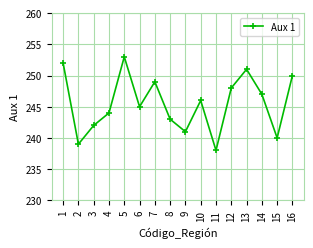

Is it true that the value at 10 is 246?

True